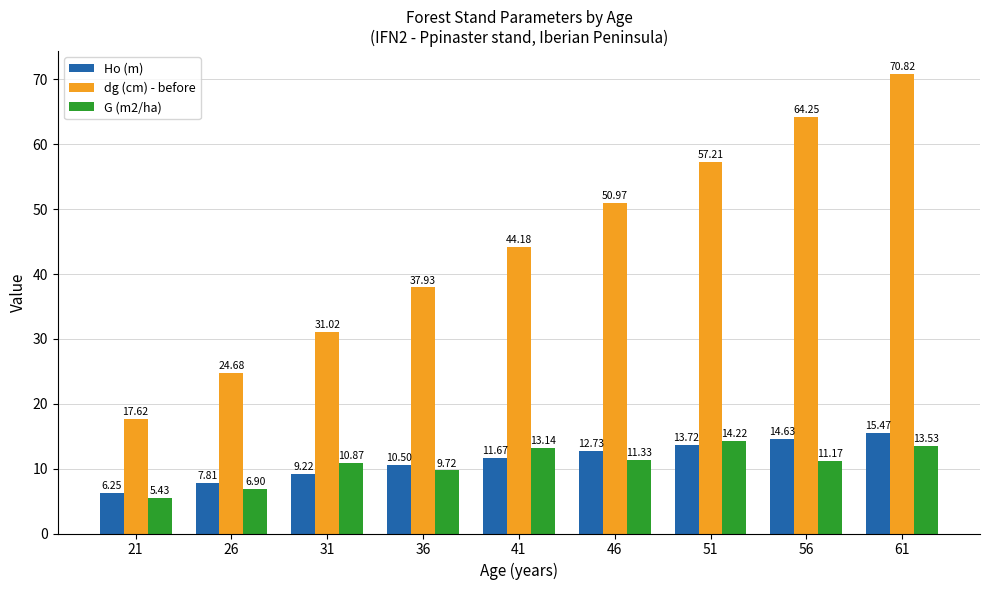

What is the average value of the G (m2/ha) series?

10.7